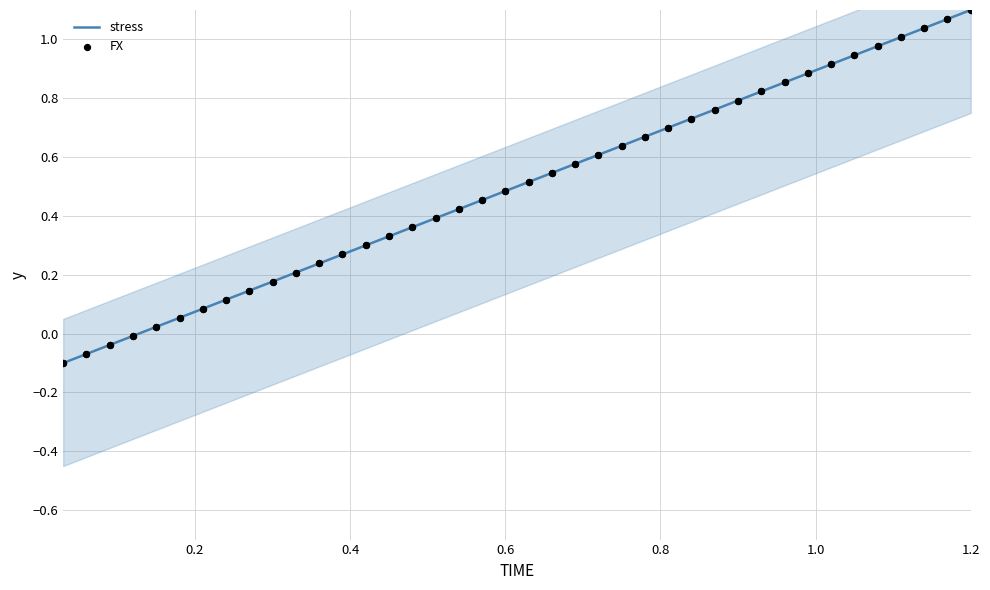

Which series has the largest total across all categories?

stress